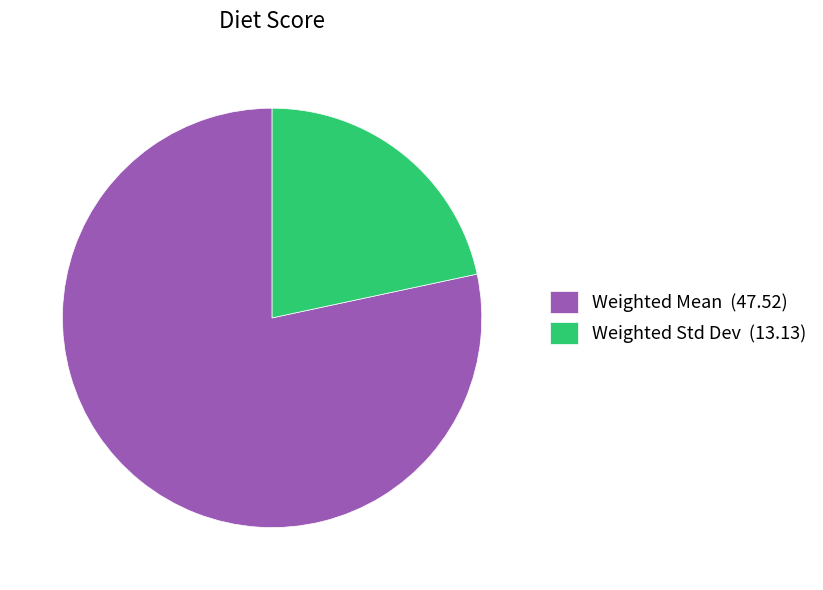

Which category has the smallest portion of the pie?

Weighted Std Dev